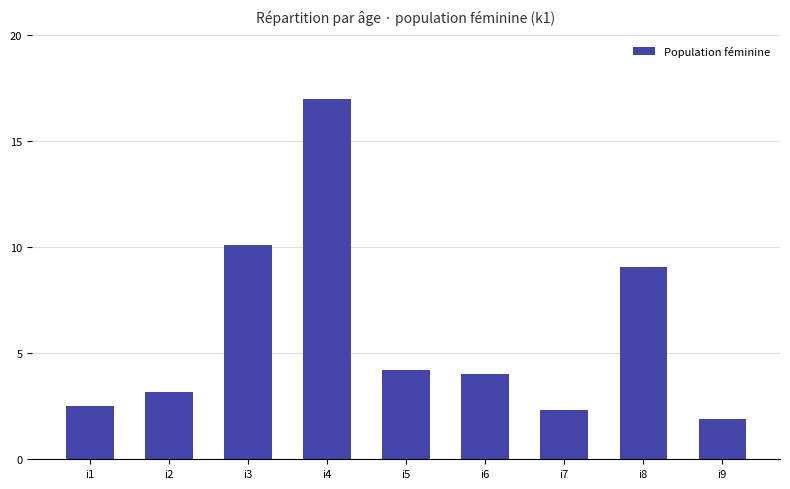

Reading left to right, transcribe all the data shown in this chart.

i1=2.5	i2=3.2	i3=10.1	i4=17.0	i5=4.2	i6=4.0	i7=2.3	i8=9.1	i9=1.9